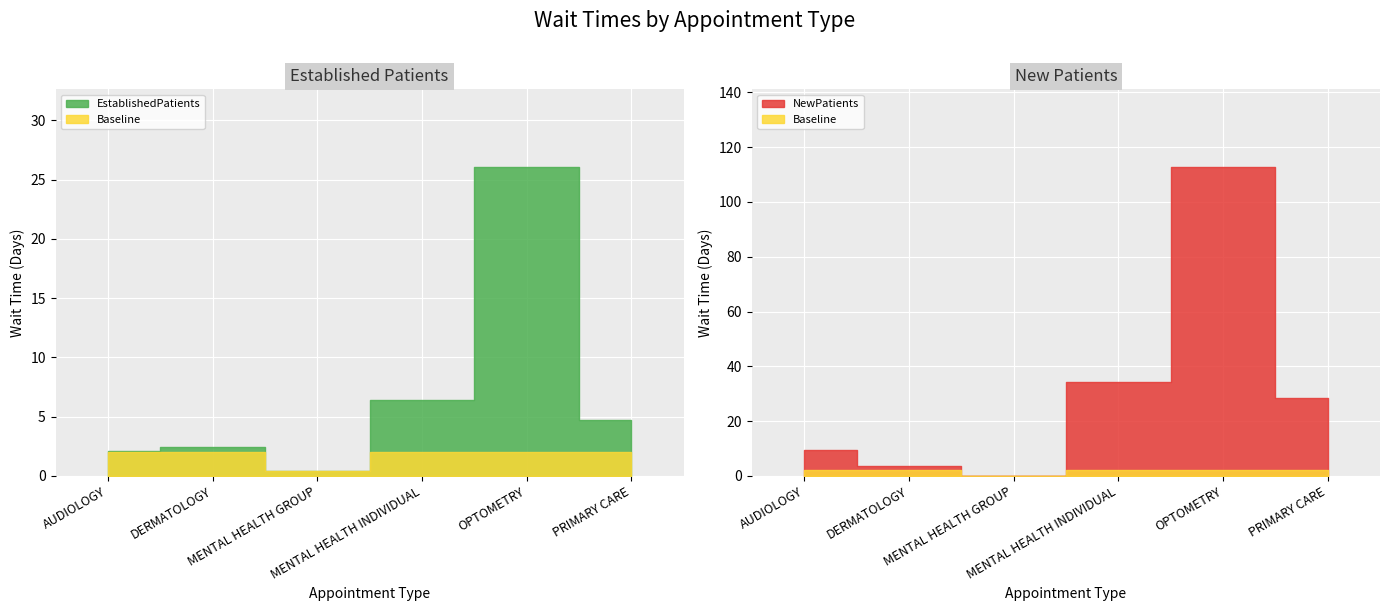

Read the NewPatients value at DERMATOLOGY.

3.6